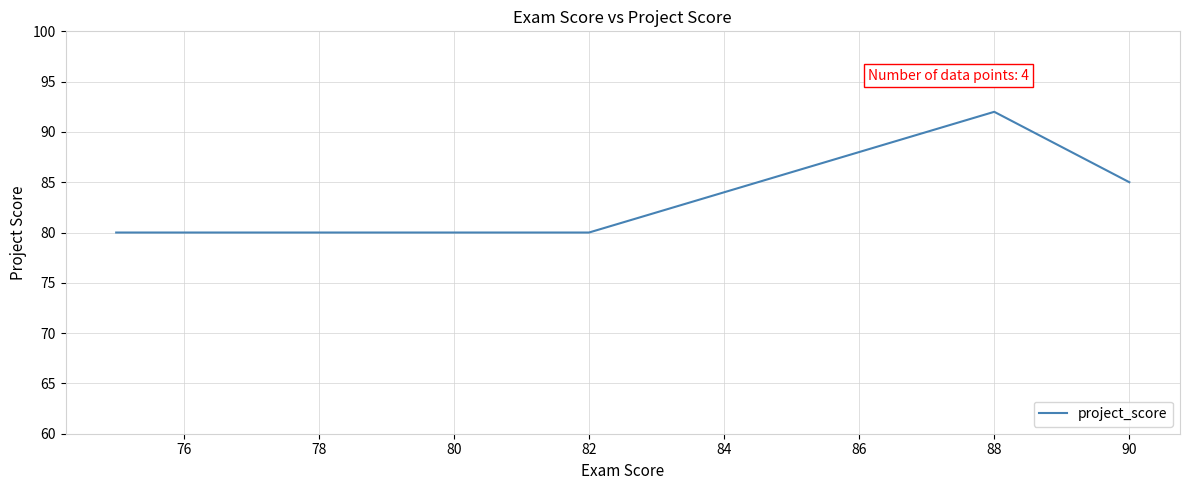

Reading left to right, list all the values displayed in this chart.

80	80	92	85